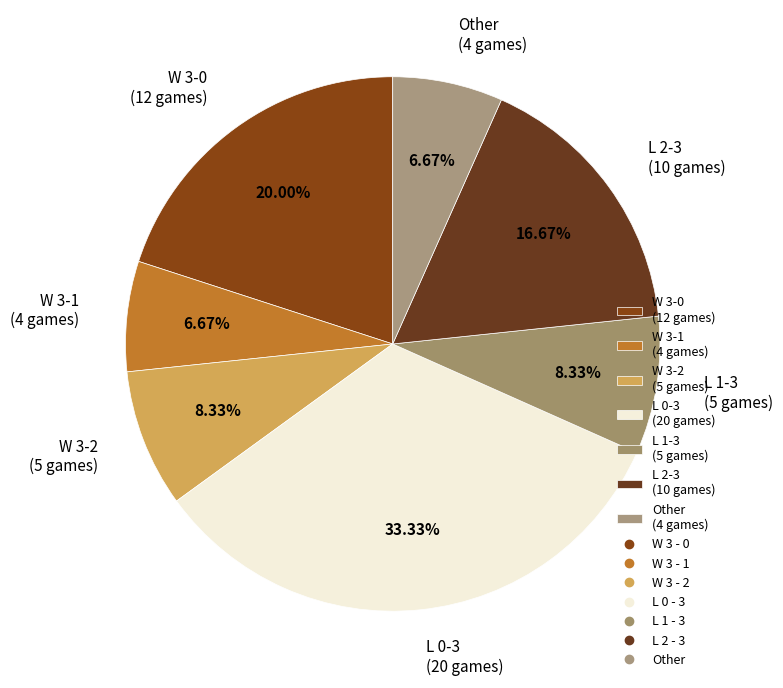

Approximately how many times larger is the value at W 3-1 (4 games) compared to W 3-0 (12 games)?

0.3